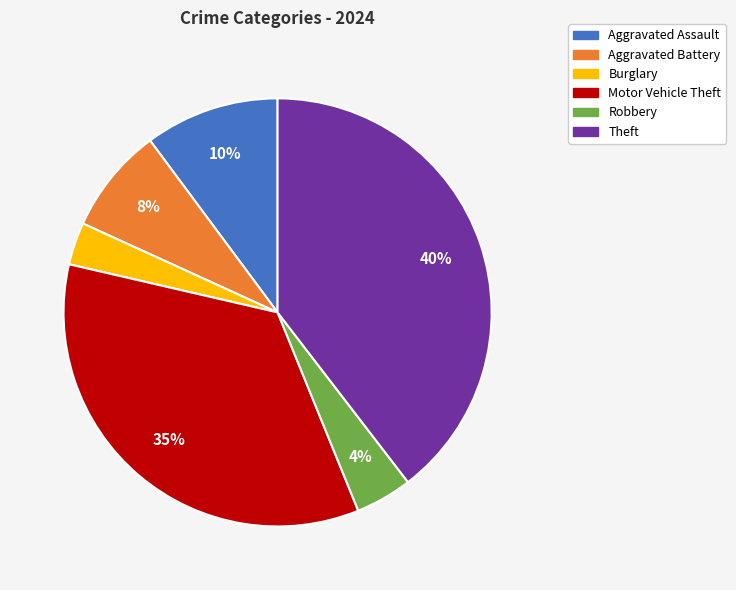

Between Burglary and Robbery, which is larger?

Robbery